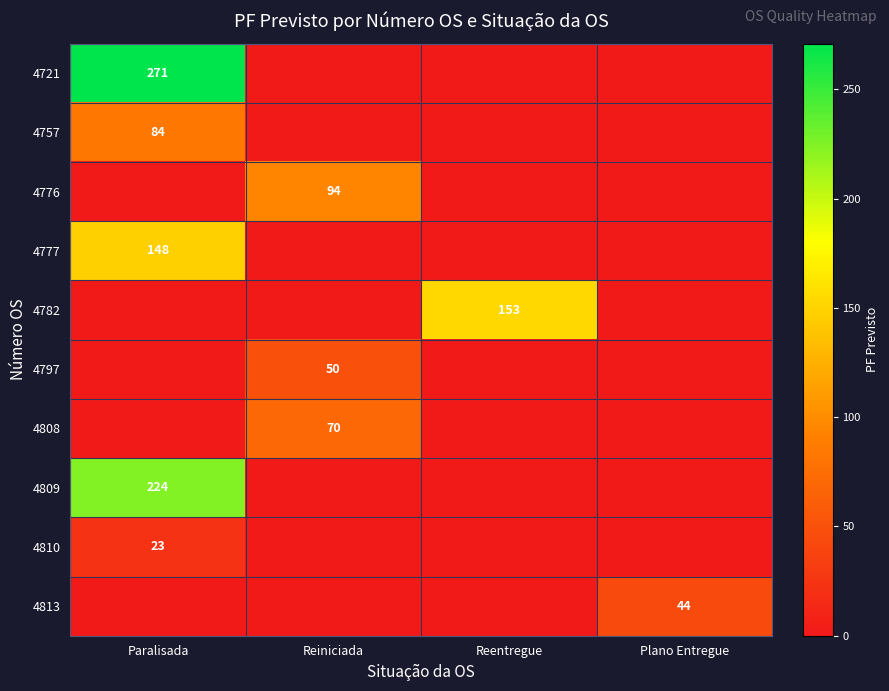

Is it true that 4782 equals 101 at Reentregue?

False